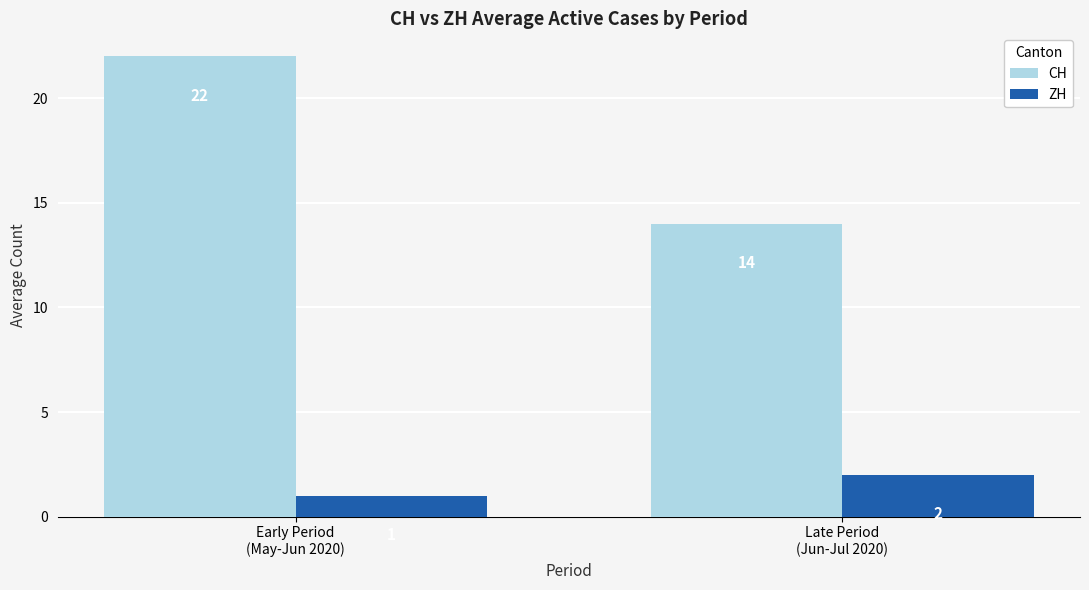

What is the label of the 2nd bar from the right?

Early Period
(May-Jun 2020)